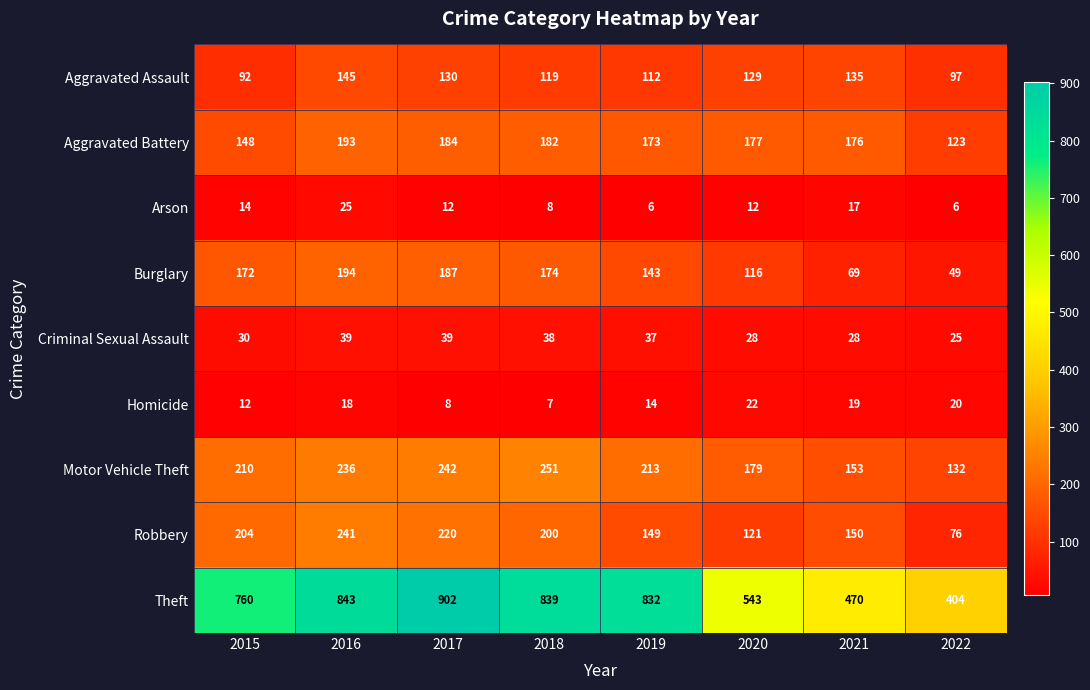

At which category is the sum across all series the highest?

2016